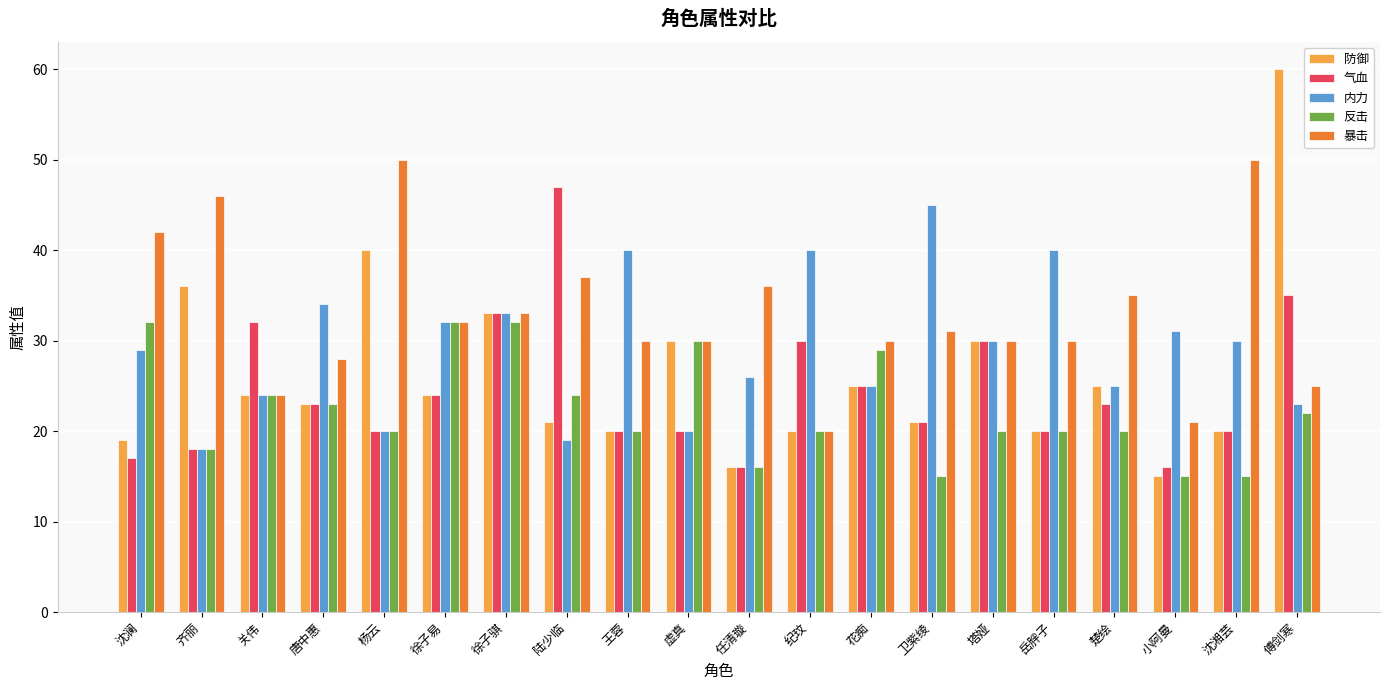

What is the lowest value of the 气血 series?

16